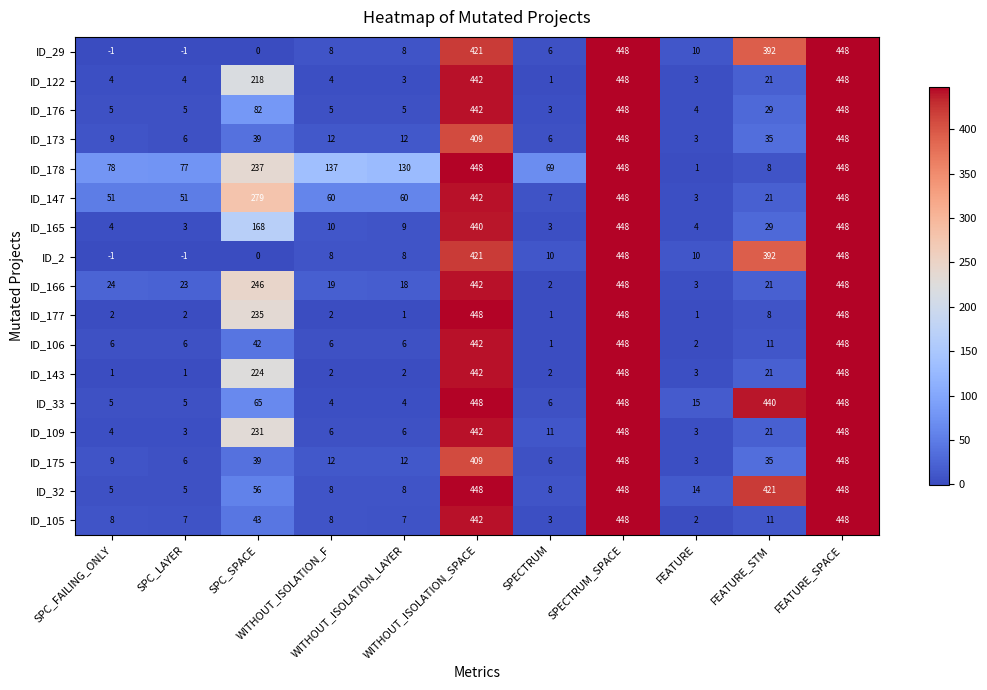

What is the maximum value for ID_2?

448